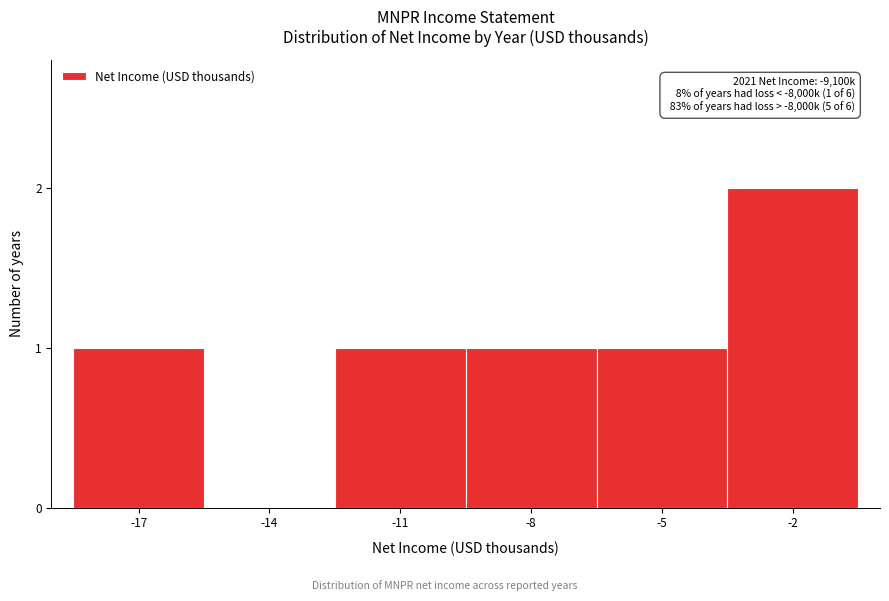

Reading right to left, extract all data points from this chart.

-2=2	-5=1	-8=1	-11=1	-14=0	-17=1